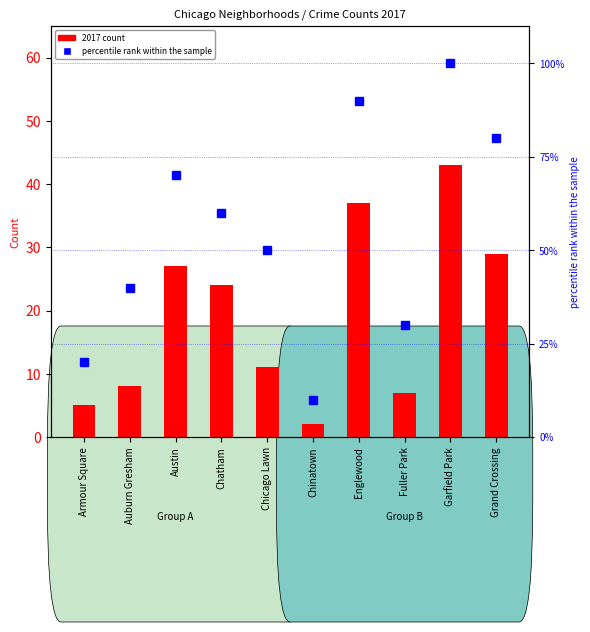

True or false: 2017 count has a value of 43 at Garfield Park.

True